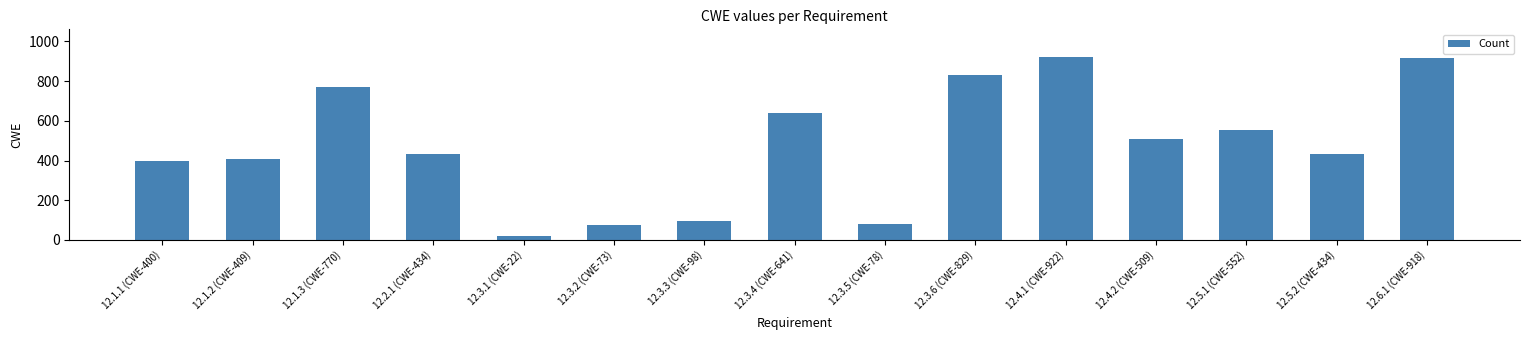

Which label corresponds to the smallest value in the chart?

12.3.1 (CWE-22)